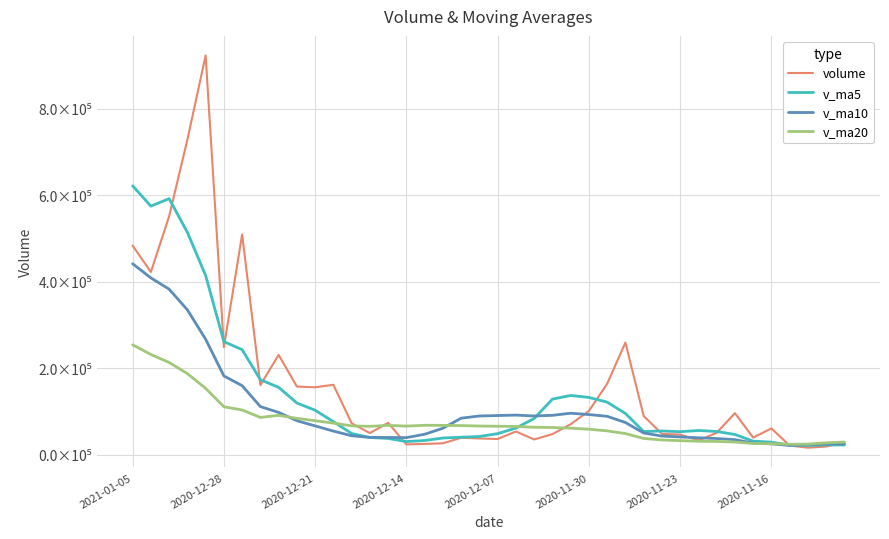

Does the chart display data point markers on the line(s)?

No